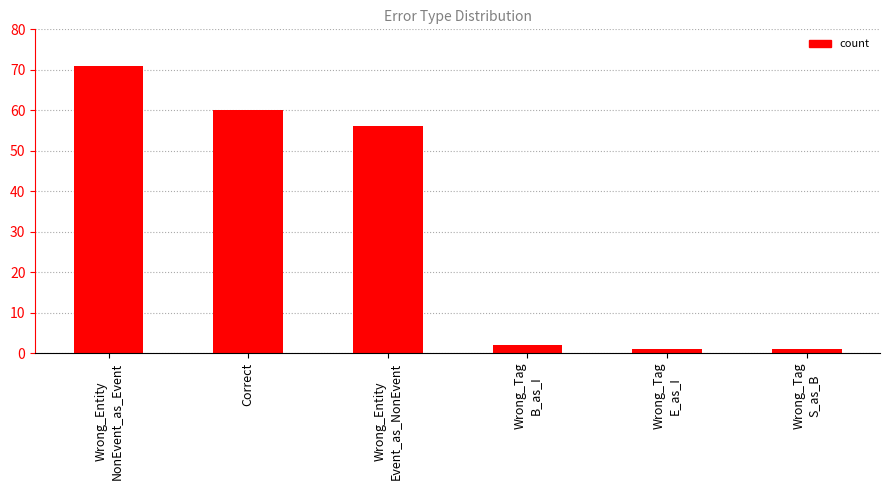

What is the maximum value shown in the chart?

71